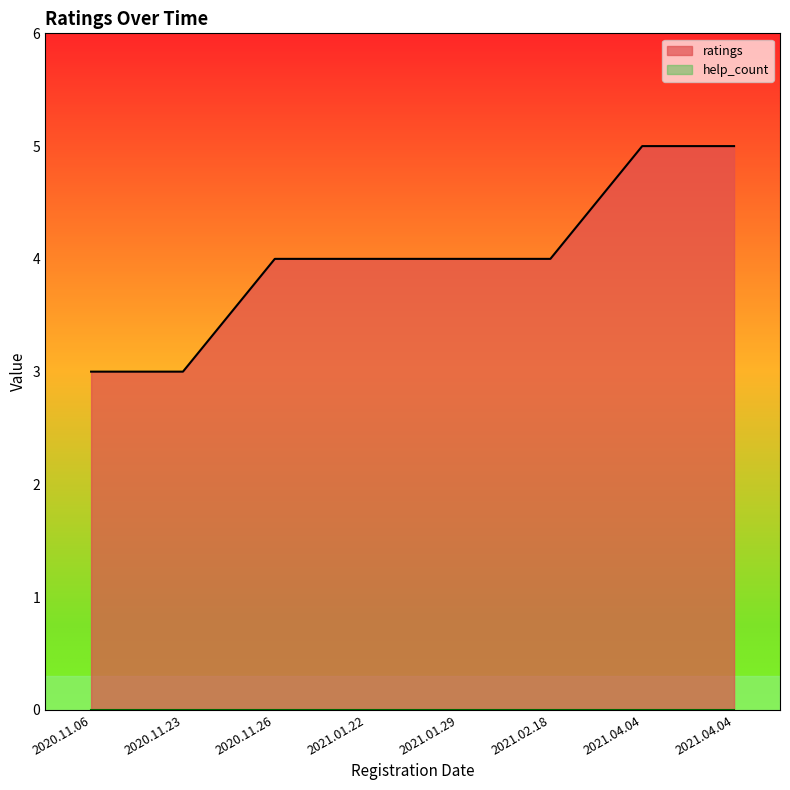

Reading left to right, extract all data points from this chart.

3	3	4	4	4	4	5	5